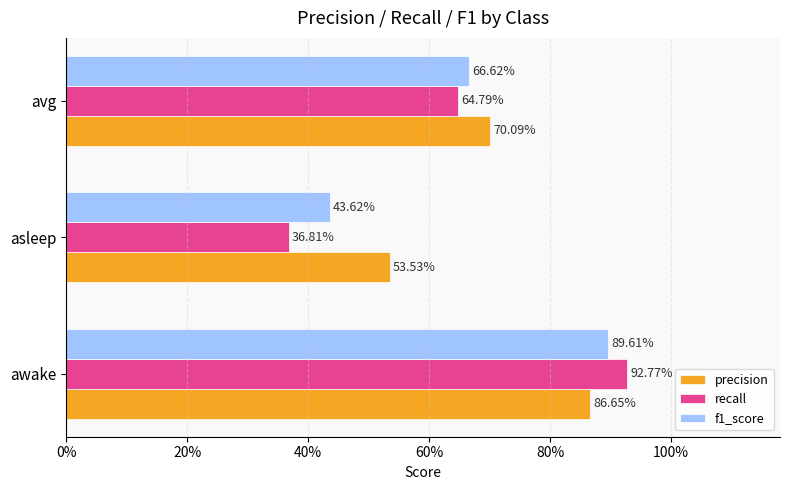

What are all the series names shown in the legend?

precision, recall, f1_score